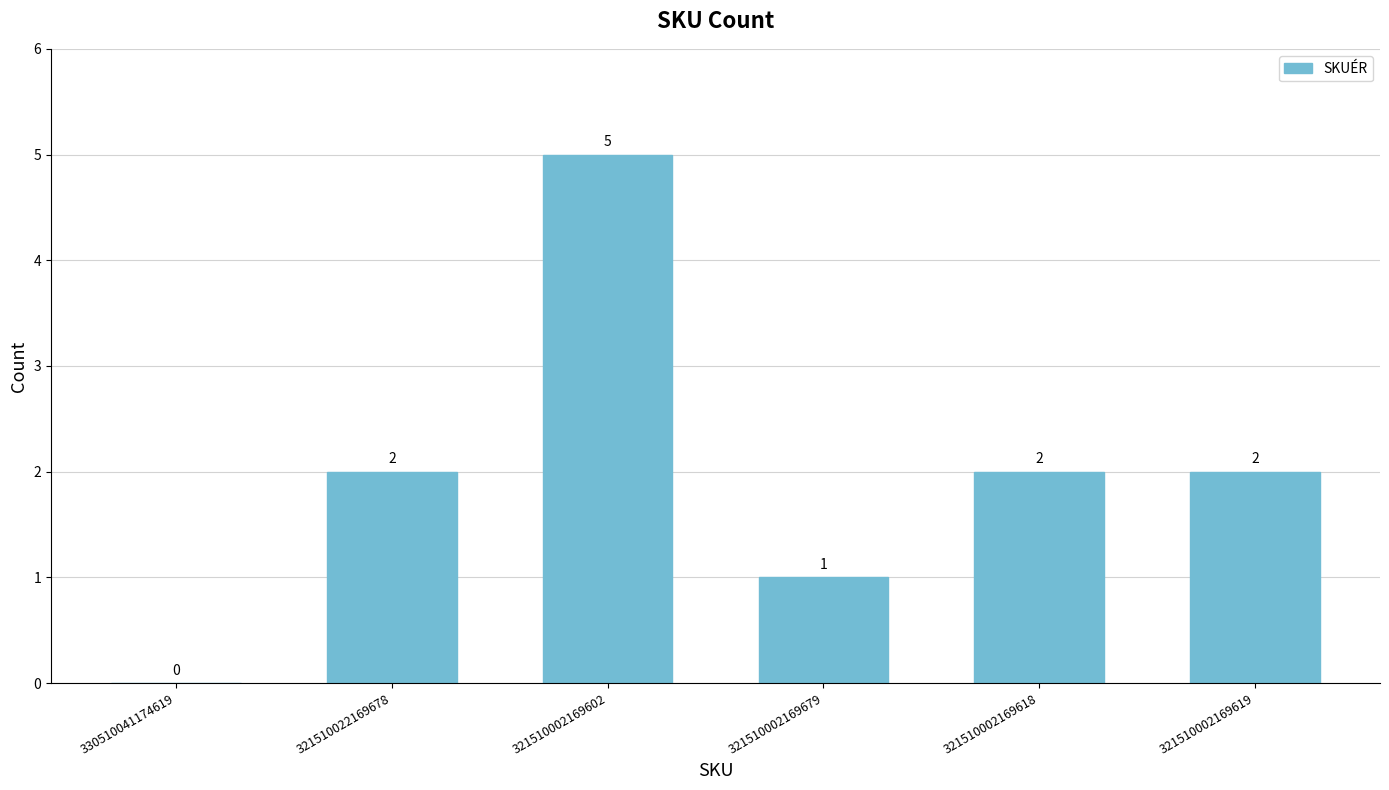

What is the sum of the values at 321510002169602 and 321510022169678?

7